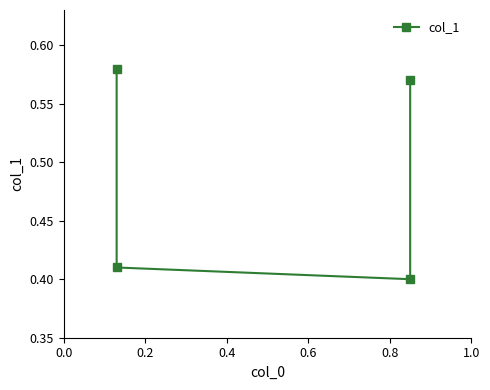

Count the number of data series in this chart.

1